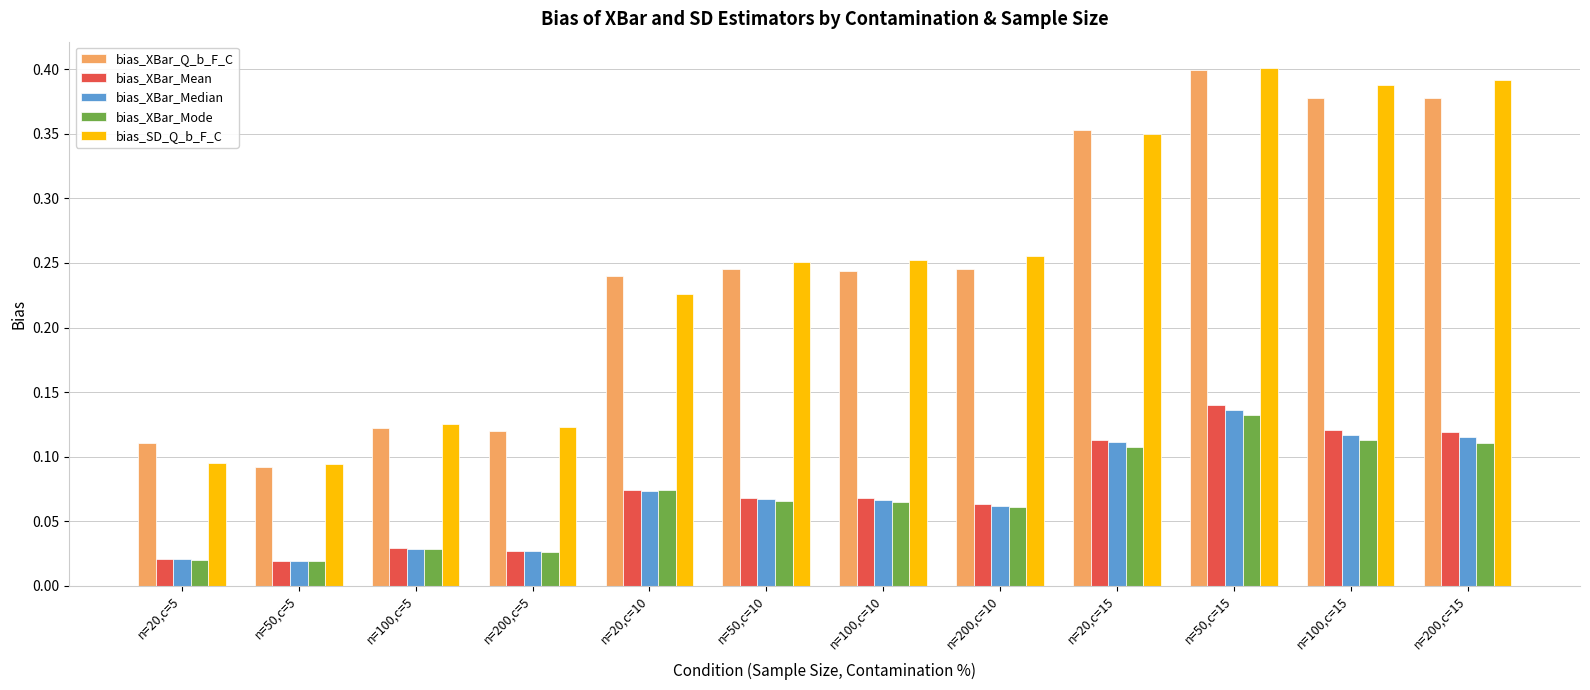

What is the sum of all bias_SD_Q_b_F_C values?

3.0